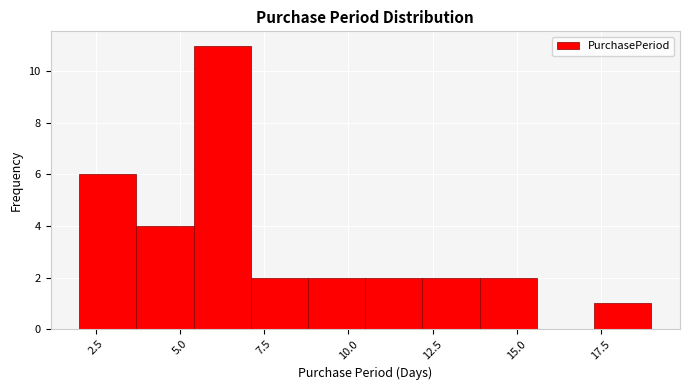

Around what value on the x-axis is the tallest bar? Give the approximate position of its centre, as read against the axis.

6.5